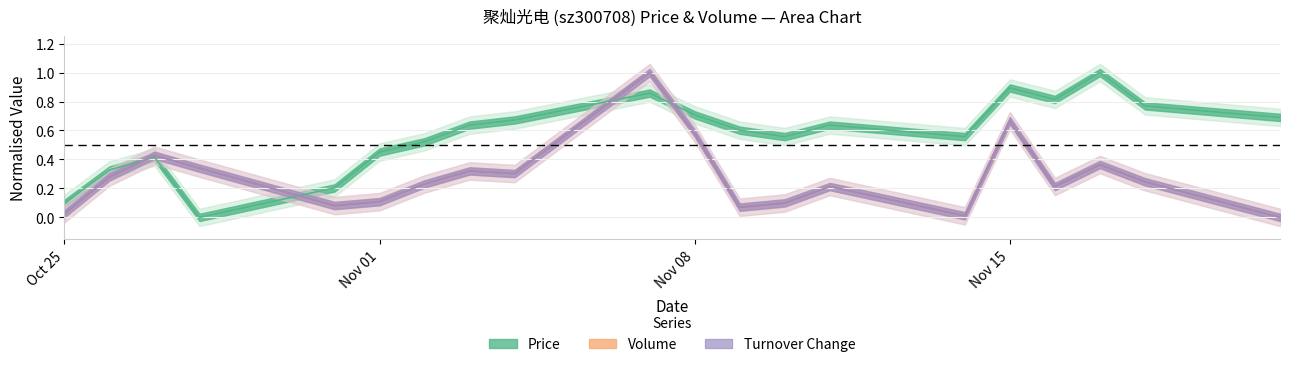

Rank the categories by t_volume value from highest to lowest.

2022-11-07, 2022-11-15, 2022-11-08, 2022-10-27, 2022-11-17, 2022-10-28, 2022-11-03, 2022-11-04, 2022-10-26, 2022-11-18, 2022-11-02, 2022-11-11, 2022-11-16, 2022-11-01, 2022-11-10, 2022-10-31, 2022-11-09, 2022-10-25, 2022-11-14, 2022-11-21